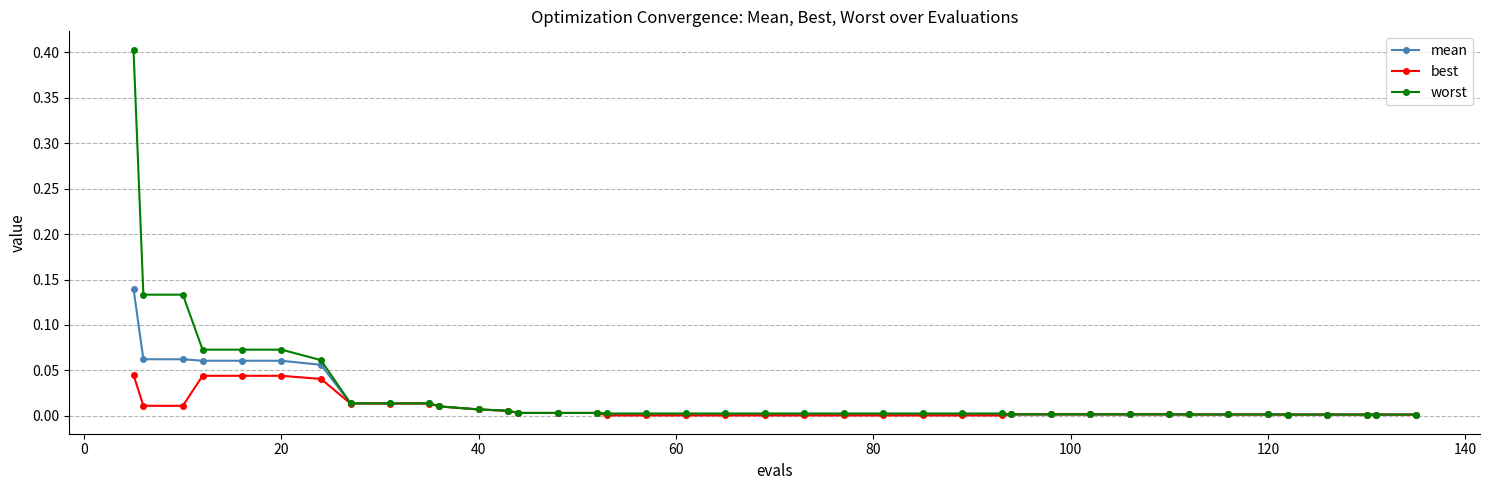

Rank the series by their maximum value, from highest to lowest.

worst, mean, best